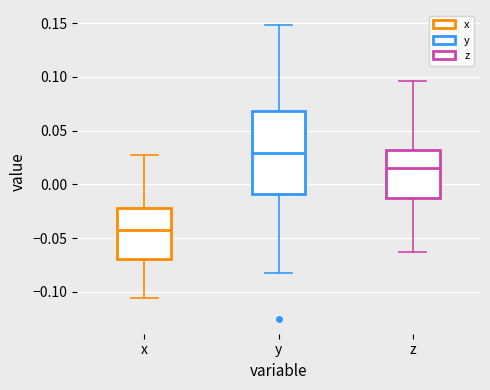

Where does the upper whisker of the box for x end on the y-axis? The values are not printed on the chart, so give them approximately, as read against the axis.

0.030